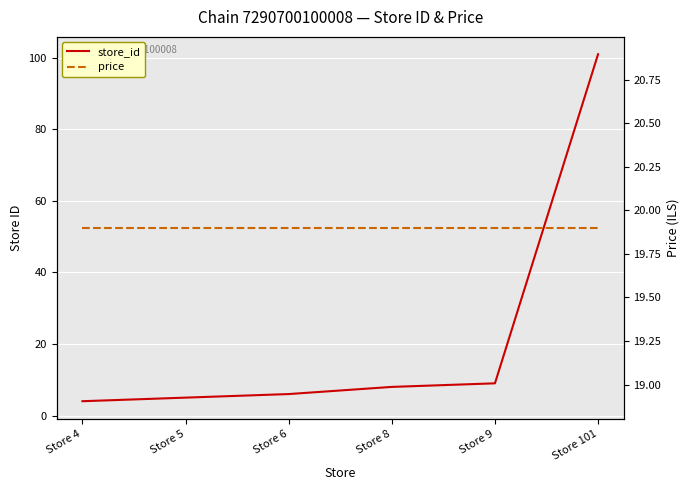

How many times do price and store_id cross each other?

1